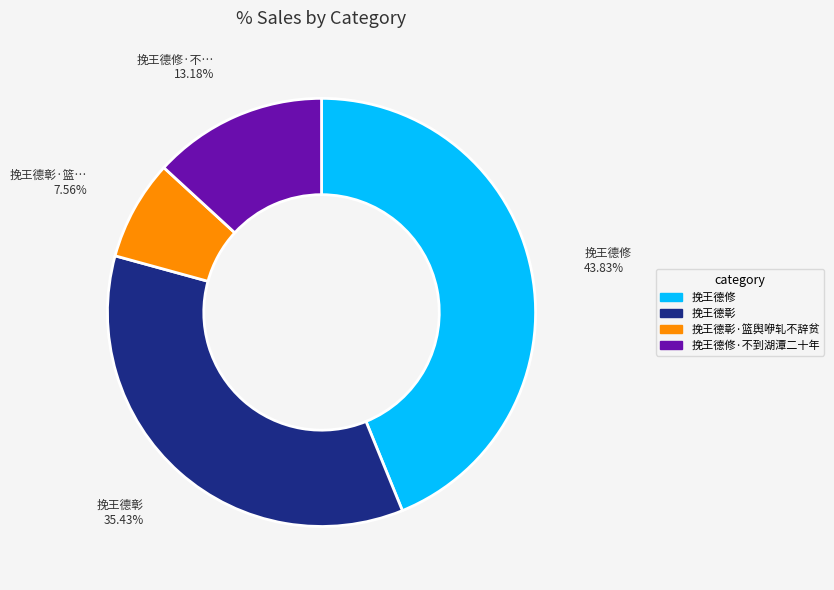

To the nearest percent, what percentage of the pie is 挽王德修·不到湖潭二十年?

13%